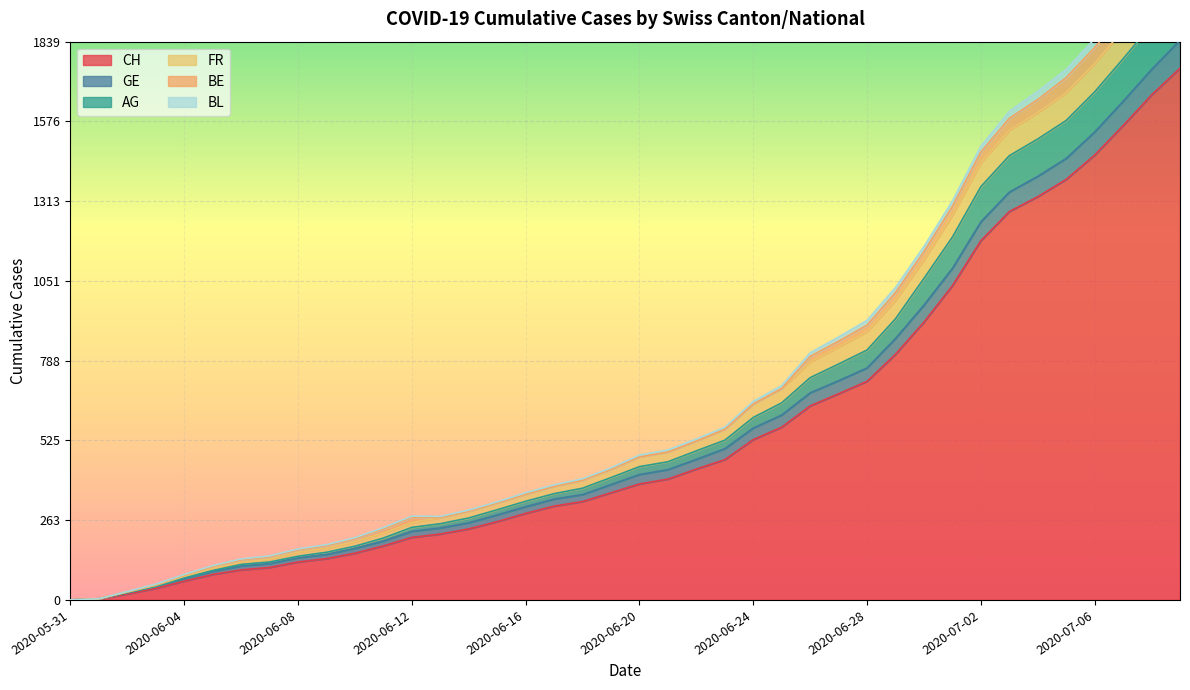

True or false: AG has more than 1 interior local peaks.

False